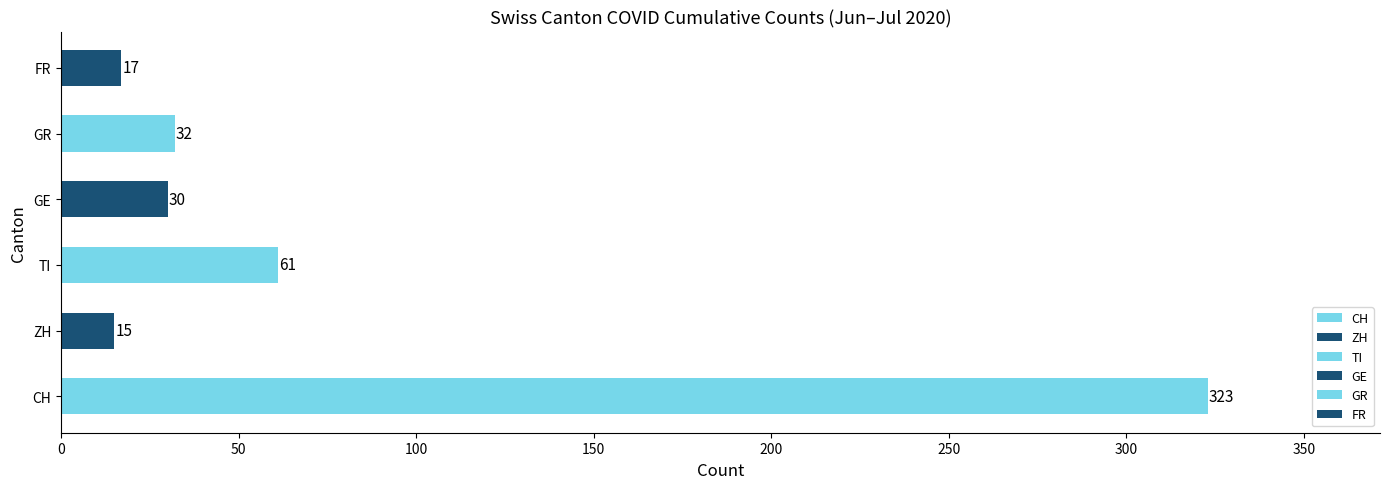

Is it true that GR equals 0 at 2020-06-26?

False